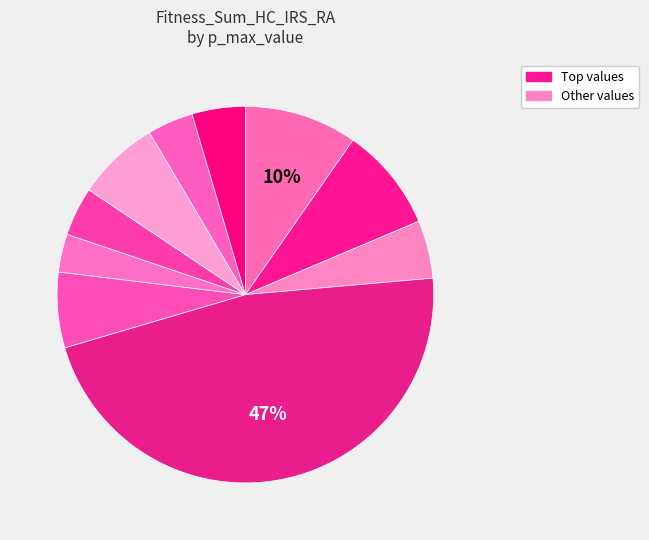

How many slices are in this pie chart?

10